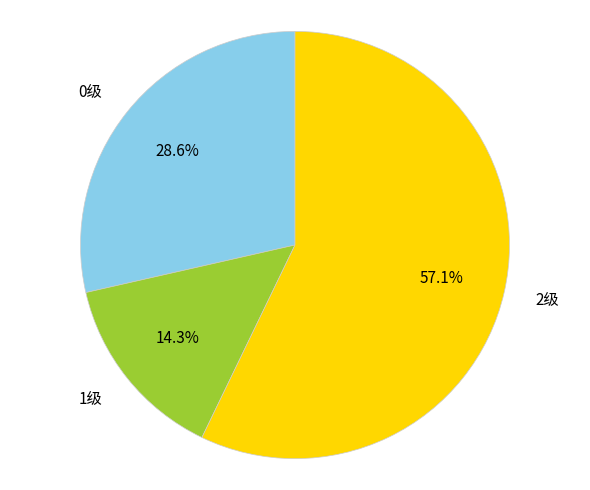

Which has a higher value, 0级 or 2级?

2级